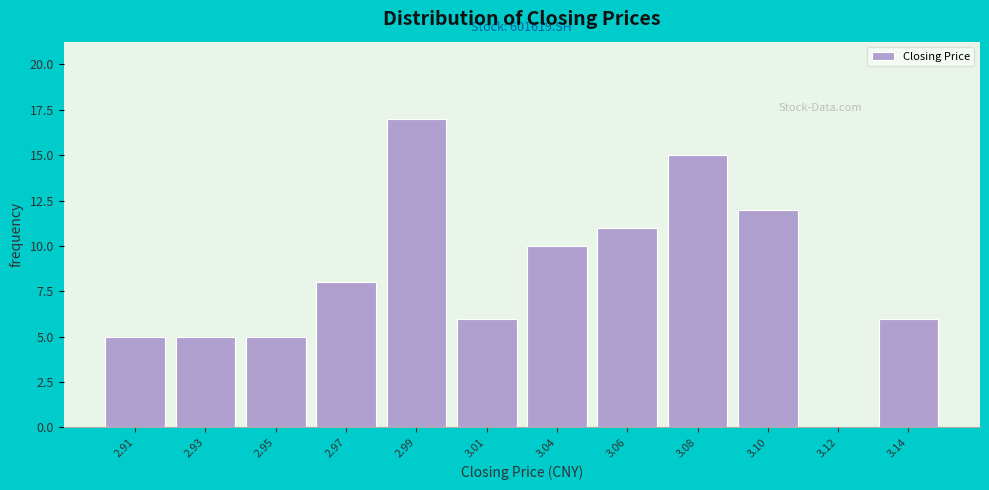

Reading left to right, what are all the values shown in this chart?

2.91=5	2.93=5	2.95=5	2.97=8	2.99=17	3.01=6	3.04=10	3.06=11	3.08=15	3.10=12	3.12=0	3.14=6